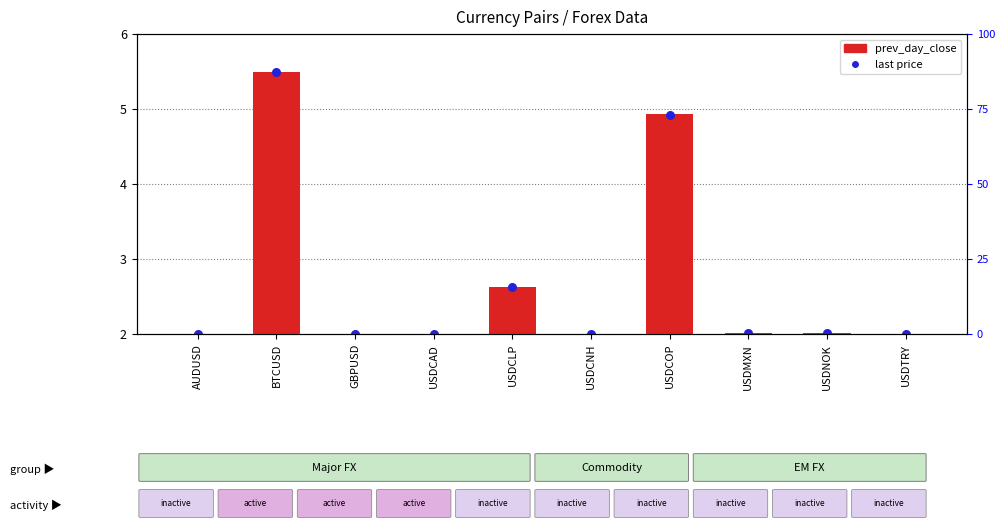

Which series contains the highest Y value?

last